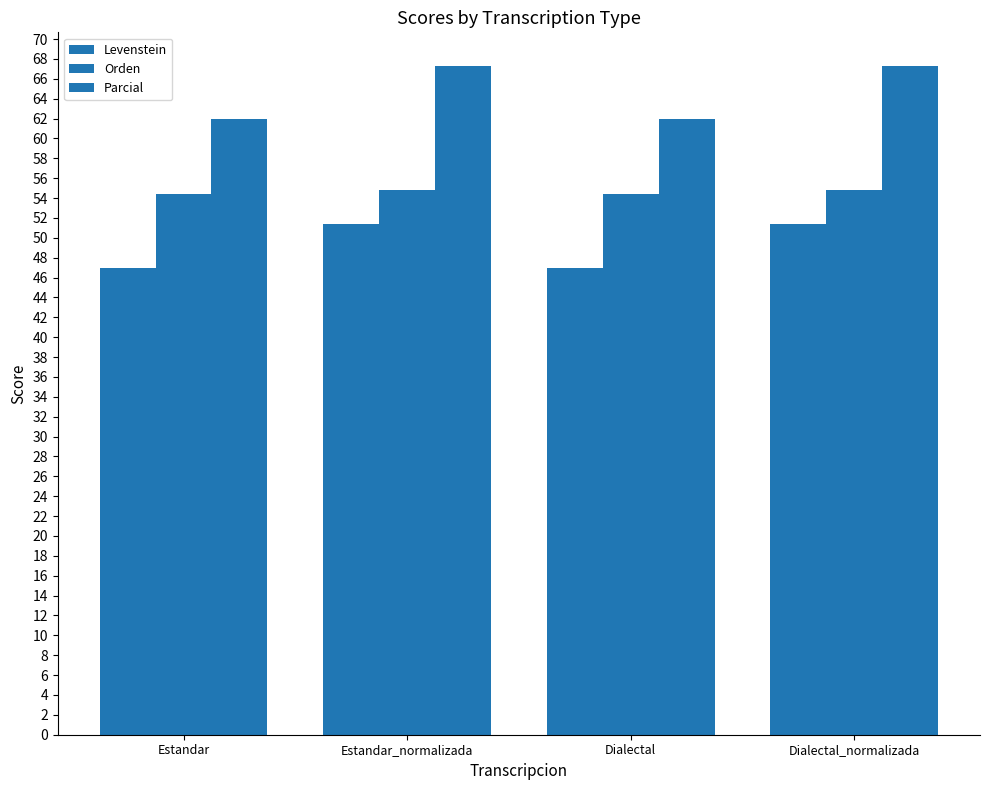

The value of Parcial at Estandar is 61.9. True or false?

True